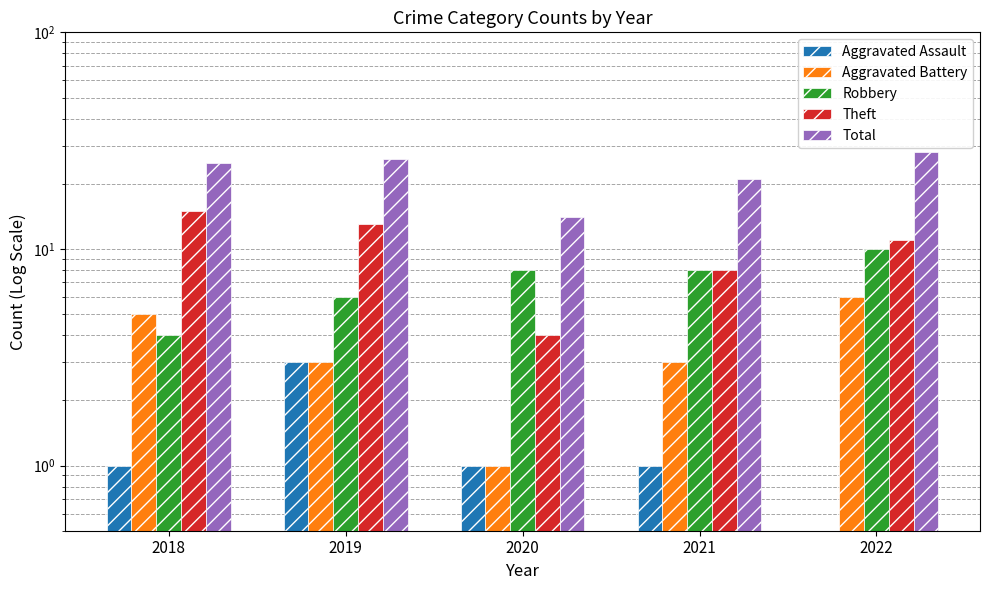

Is it true that Robbery equals 10.0 at 2022?

True